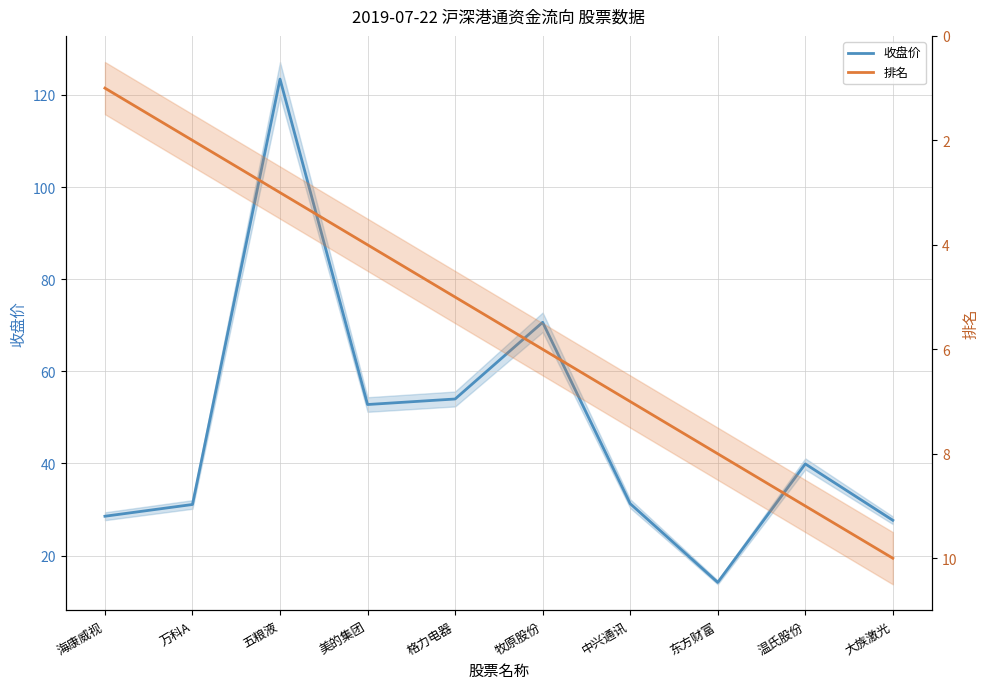

Between 格力电器 and 东方财富, which is larger?

格力电器